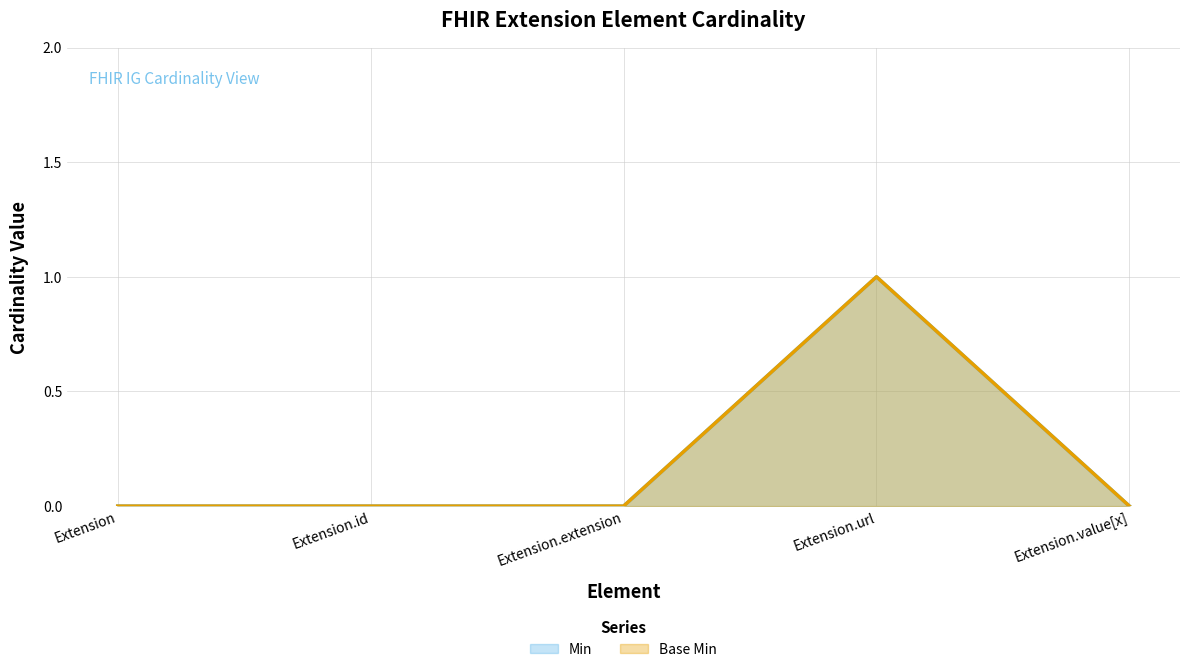

How many lines are shown in the chart?

2